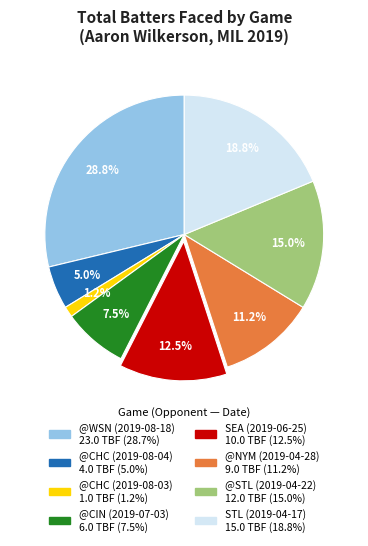

Does @NYM (2019-04-28) represent more than half of the total?

No